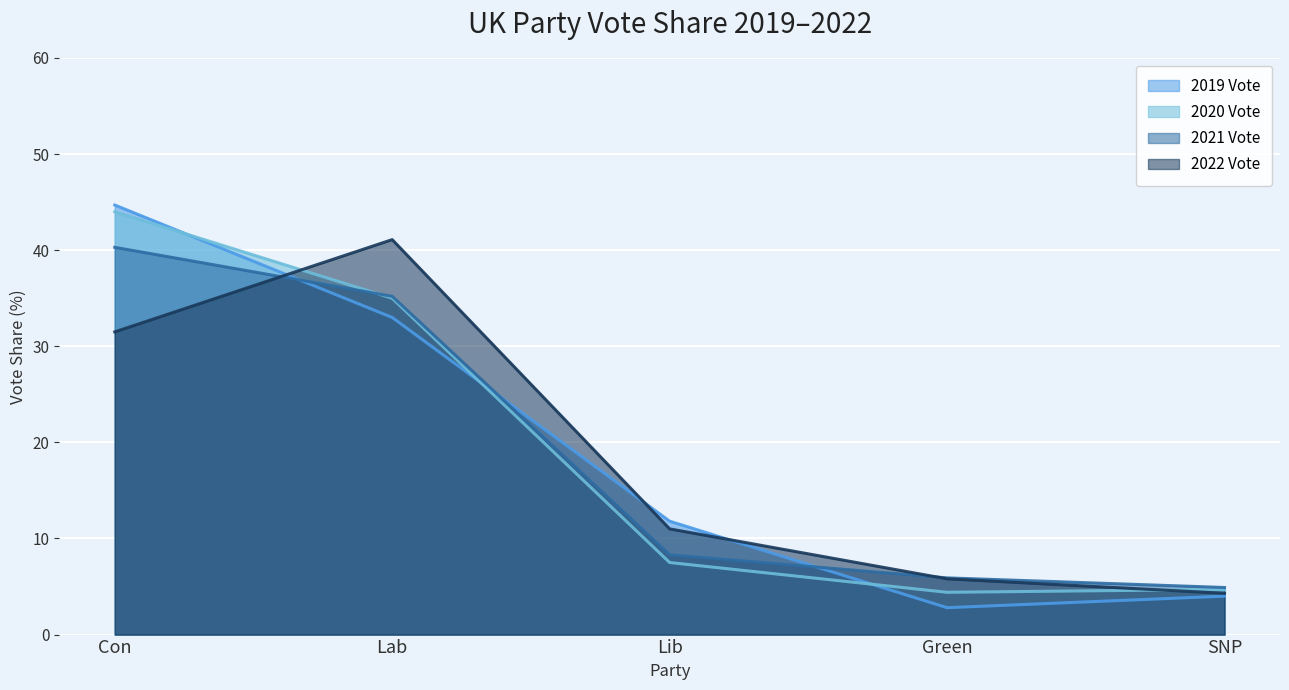

What is the sum of the 2022 Vote values at Lib and Con?

42.5